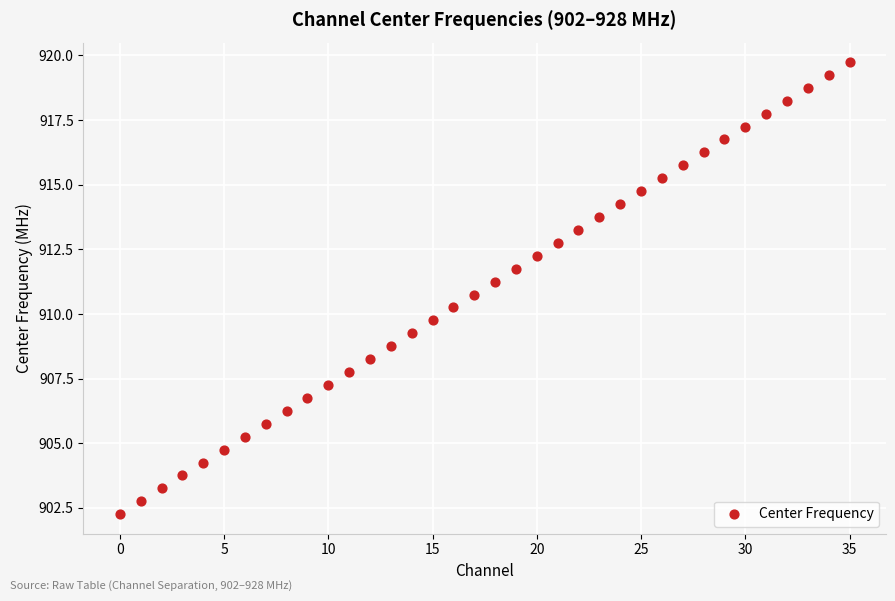

What is the range of Y values (max minus min)?

17.5